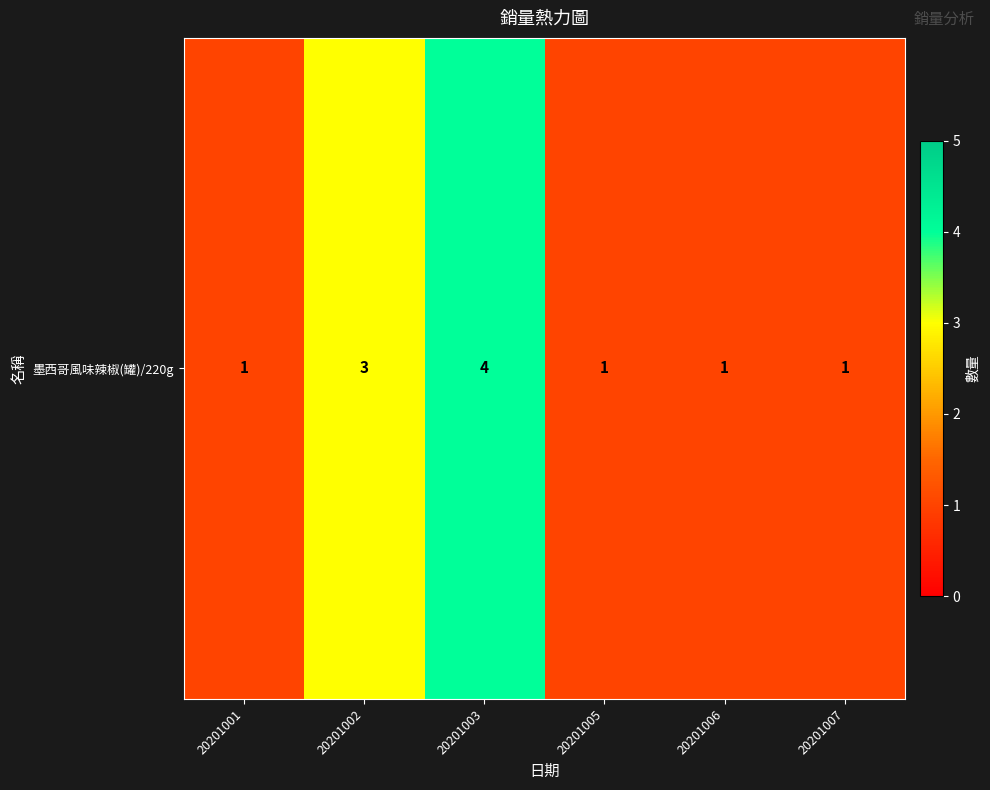

What is the maximum value shown in the chart?

4